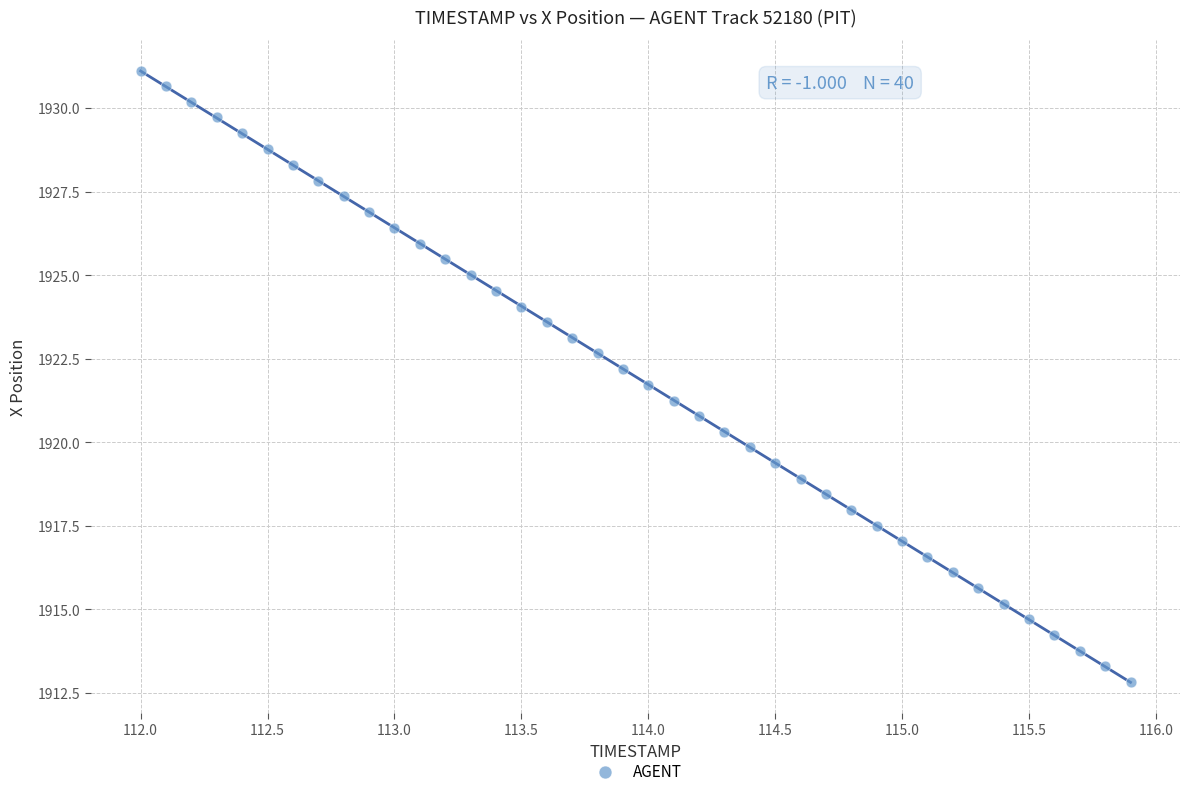

What is the range of X values (max minus min)?

3.9